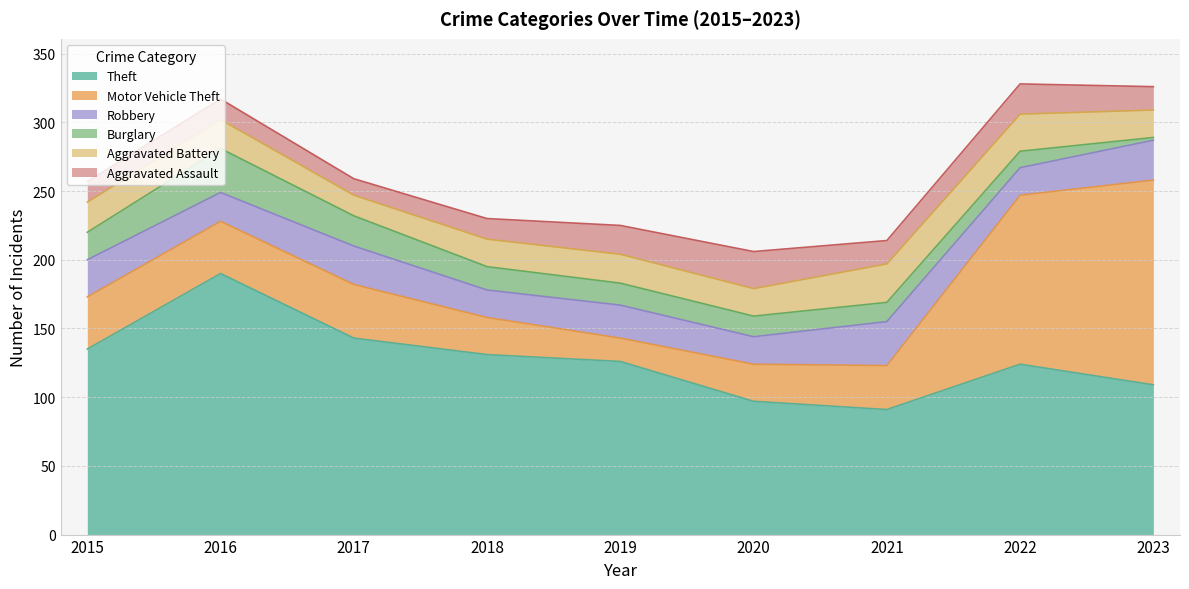

What is the sum of all Aggravated Assault values?

161